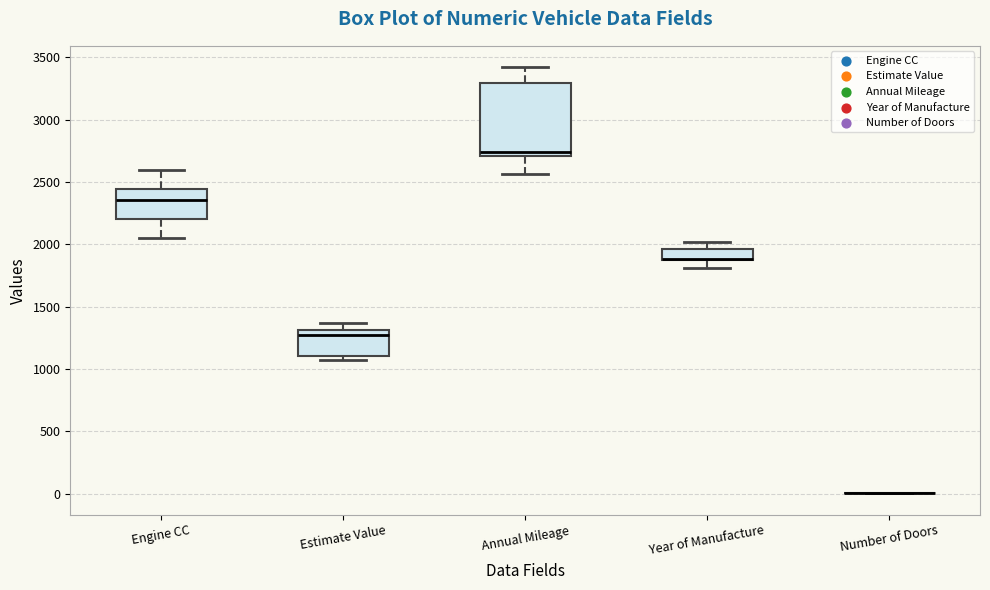

Reading left to right, transcribe this box plot: for each box, give where its median line is, the range the box spans, and where its two whiskers end, as read against the y-axis. The values are not printed on the chart, so give them approximately, as read against the axis.

Engine CC: median 2350, box 2200 to 2450, whiskers 2050 to 2600
Estimate Value: median 1250, box 1100 to 1300, whiskers 1050 to 1350
Annual Mileage: median 2750, box 2700 to 3300, whiskers 2550 to 3400
Year of Manufacture: median 1900 (drawn on the box's lower edge), box 1900 to 1950, whiskers 1800 to 2000
Number of Doors: box collapsed to a line at 0, whiskers 0 to 0